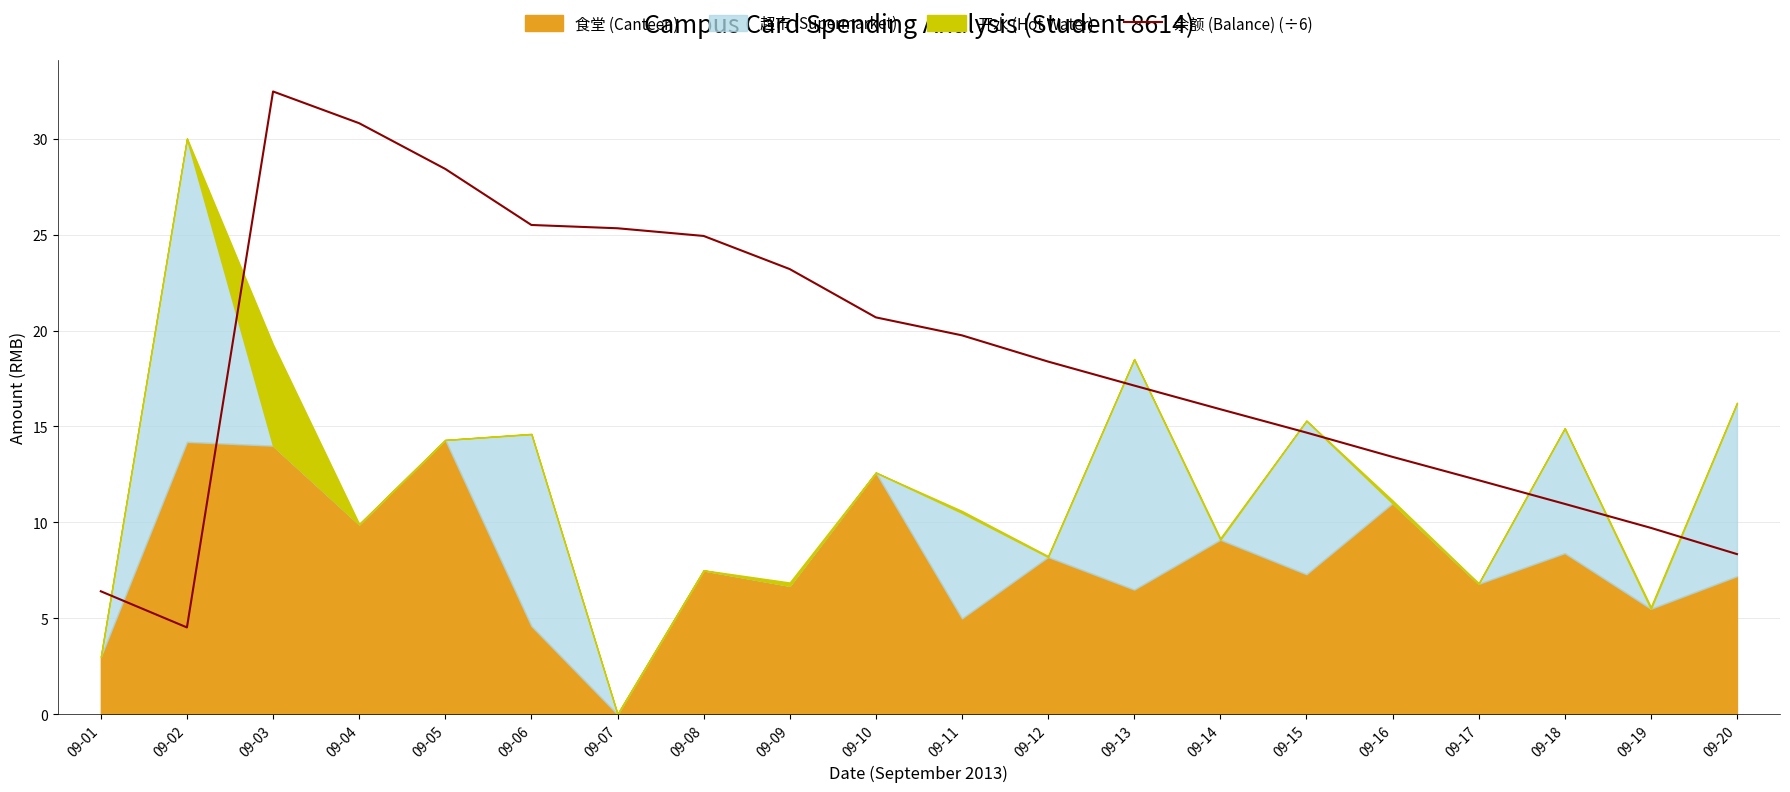

Reading left to right, what are all the values shown in this chart?

6.4	4.5	32.5	30.8	28.4	25.5	25.3	24.9	23.2	20.7	19.8	18.4	17.1	15.9	14.7	13.4	12.2	11.0	9.7	8.3